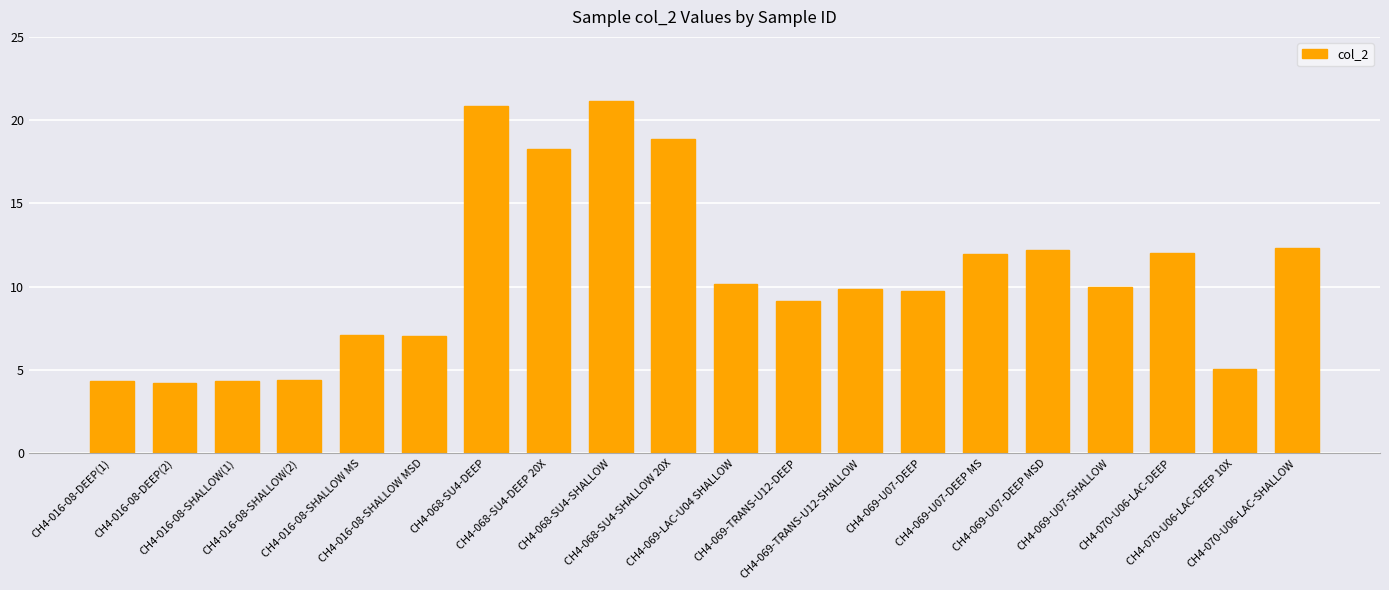

How many data points are less than 10?

10